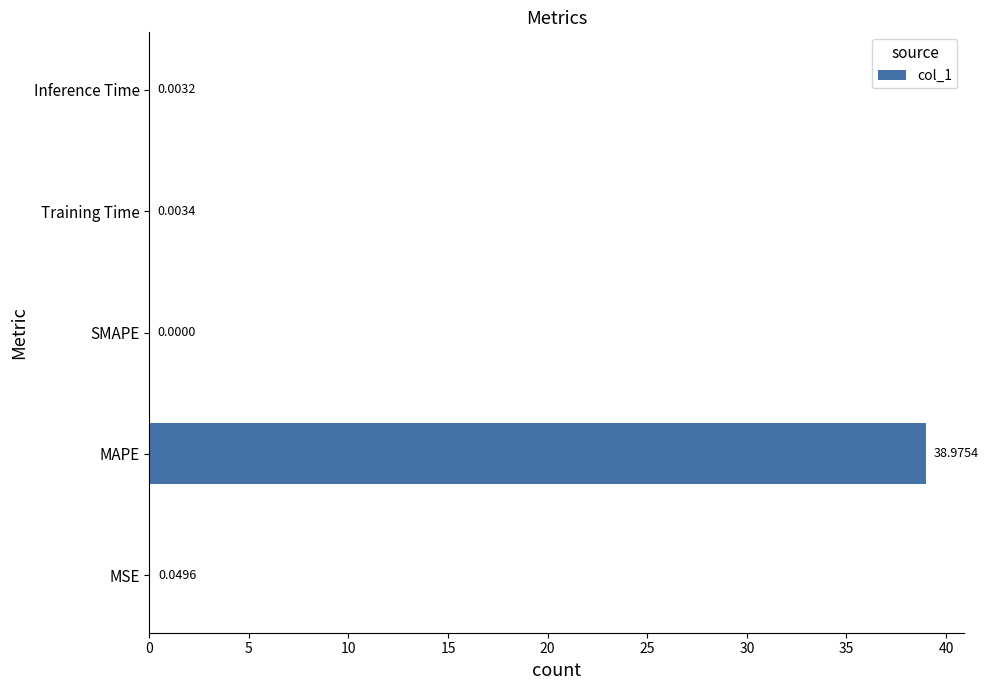

Which has a higher value, Training Time or MAPE?

MAPE